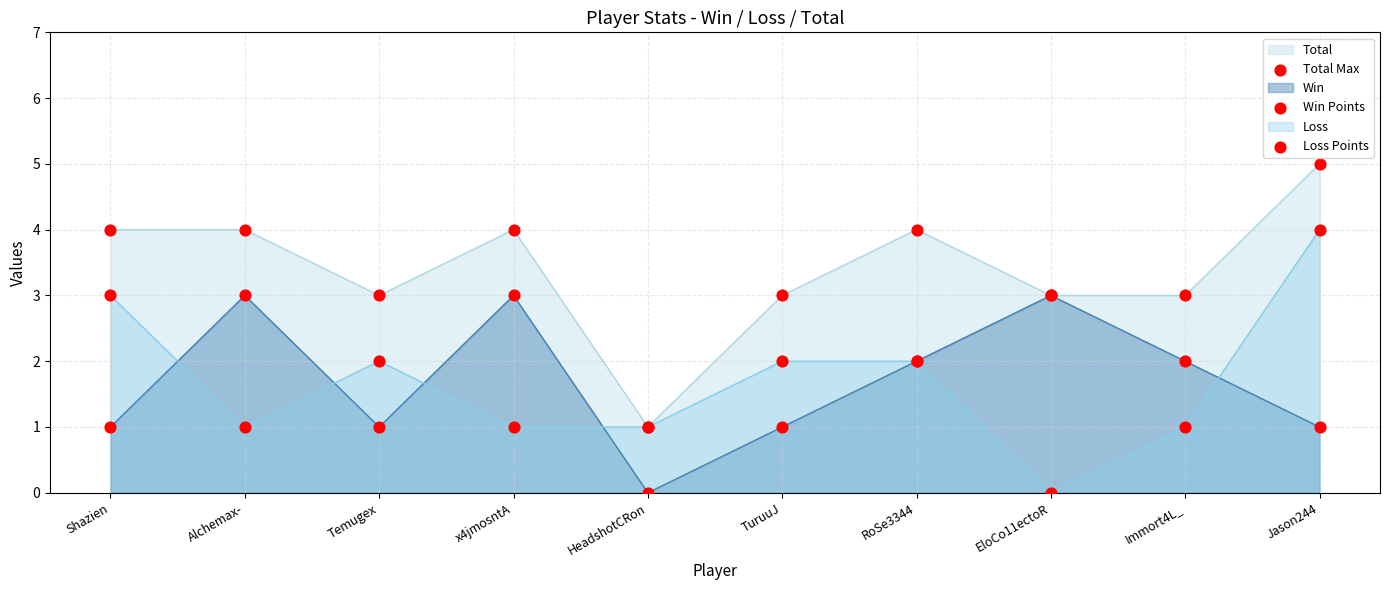

Which series contains the highest Y value?

Total Max